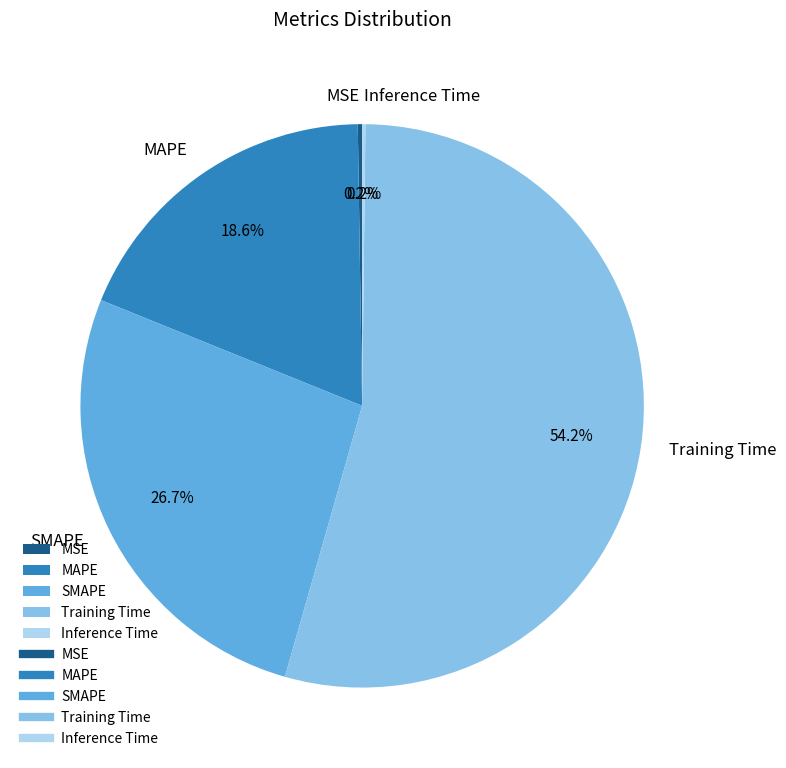

Which category accounts for the majority?

Training Time